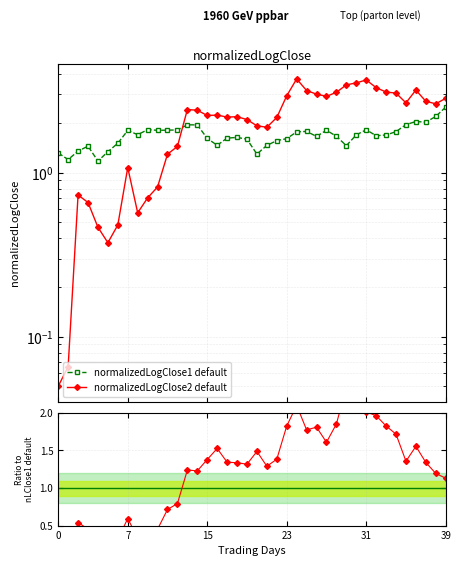

What is the value of the normalizedLogClose1 default point at the 23rd from the left?

1.6